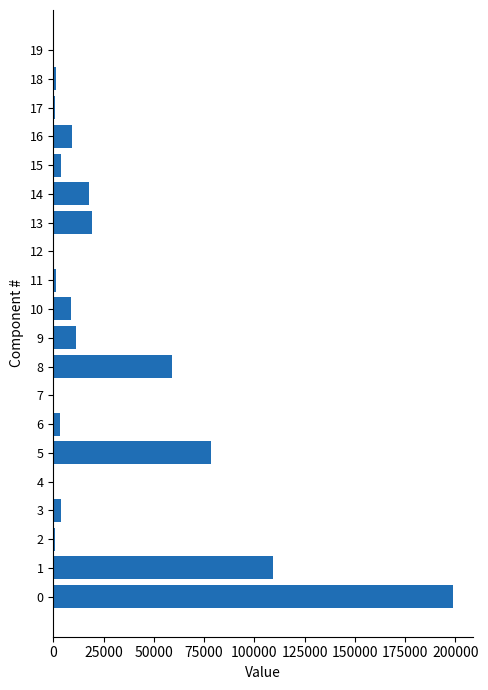

What is the greatest value displayed?

198959